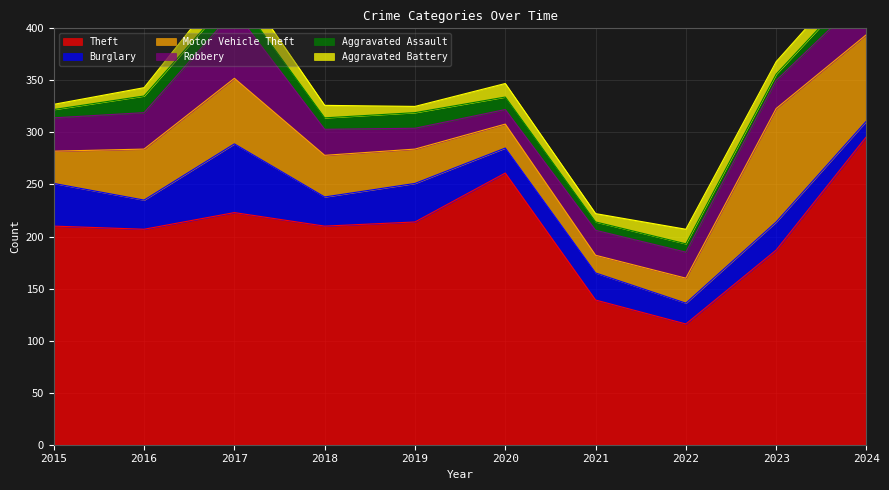

Where is the first local maximum for Burglary?

2017